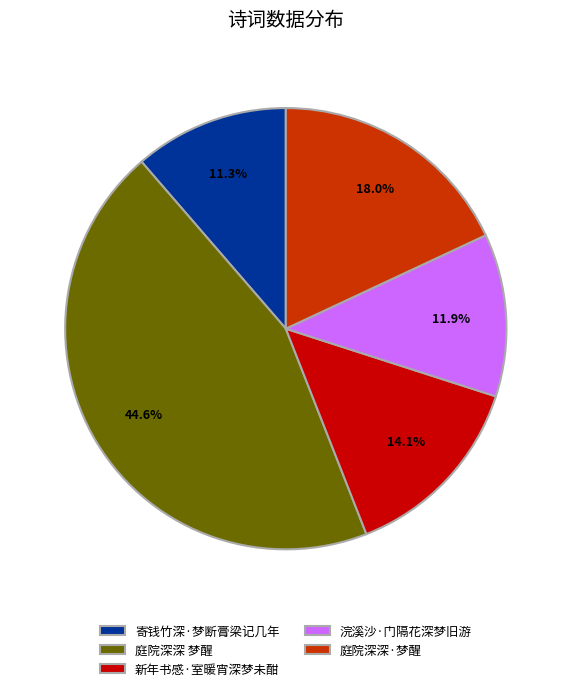

How many slices are in this pie chart?

5